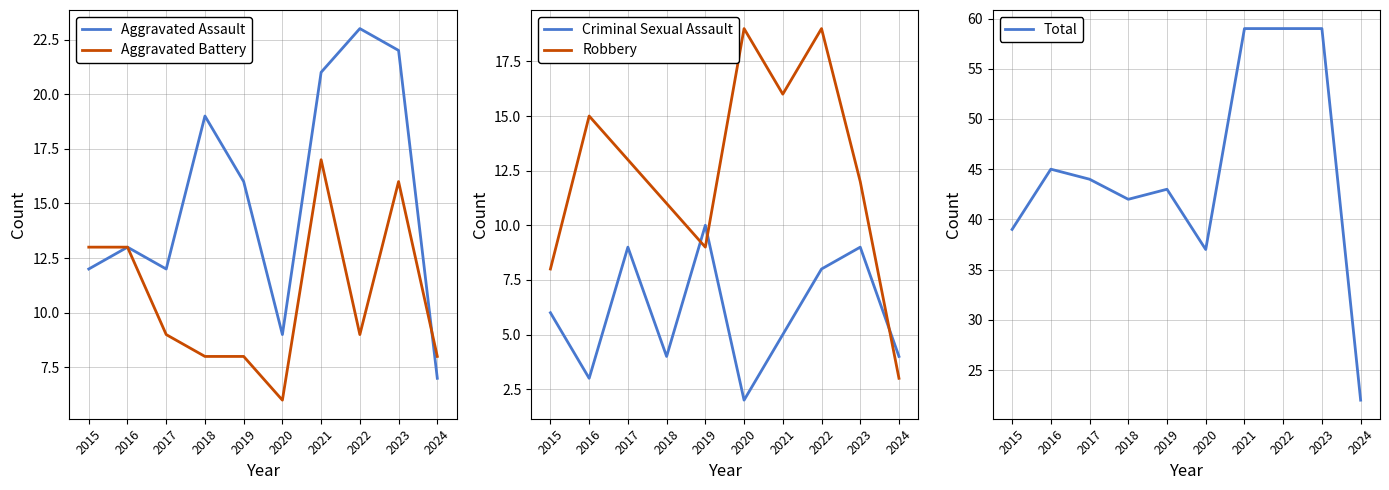

Where does the Aggravated Assault series first go above 16?

2018